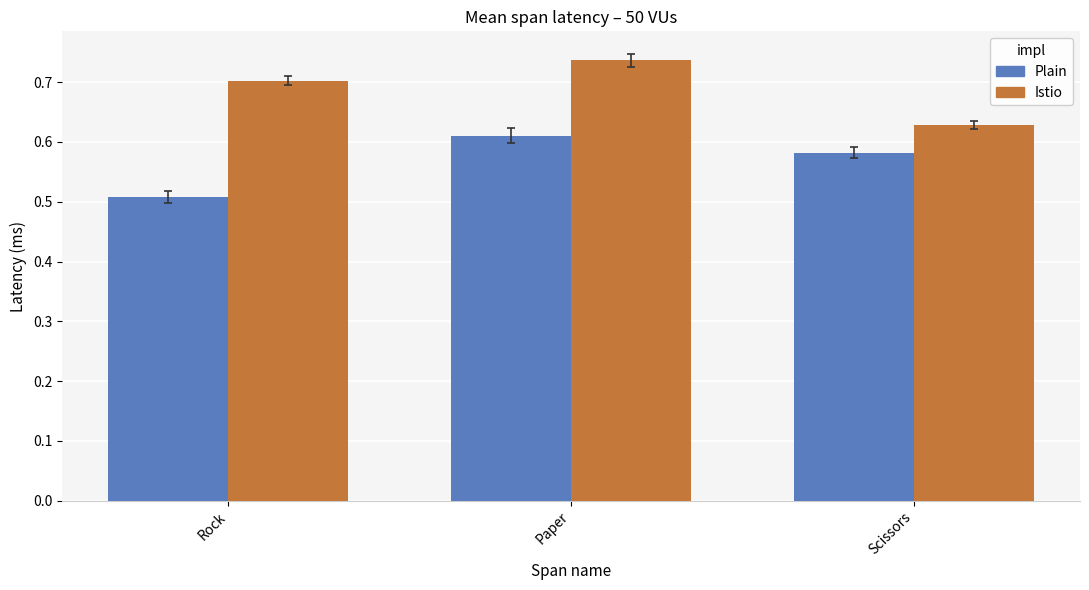

What is the total value across all series at Scissors?

1.2